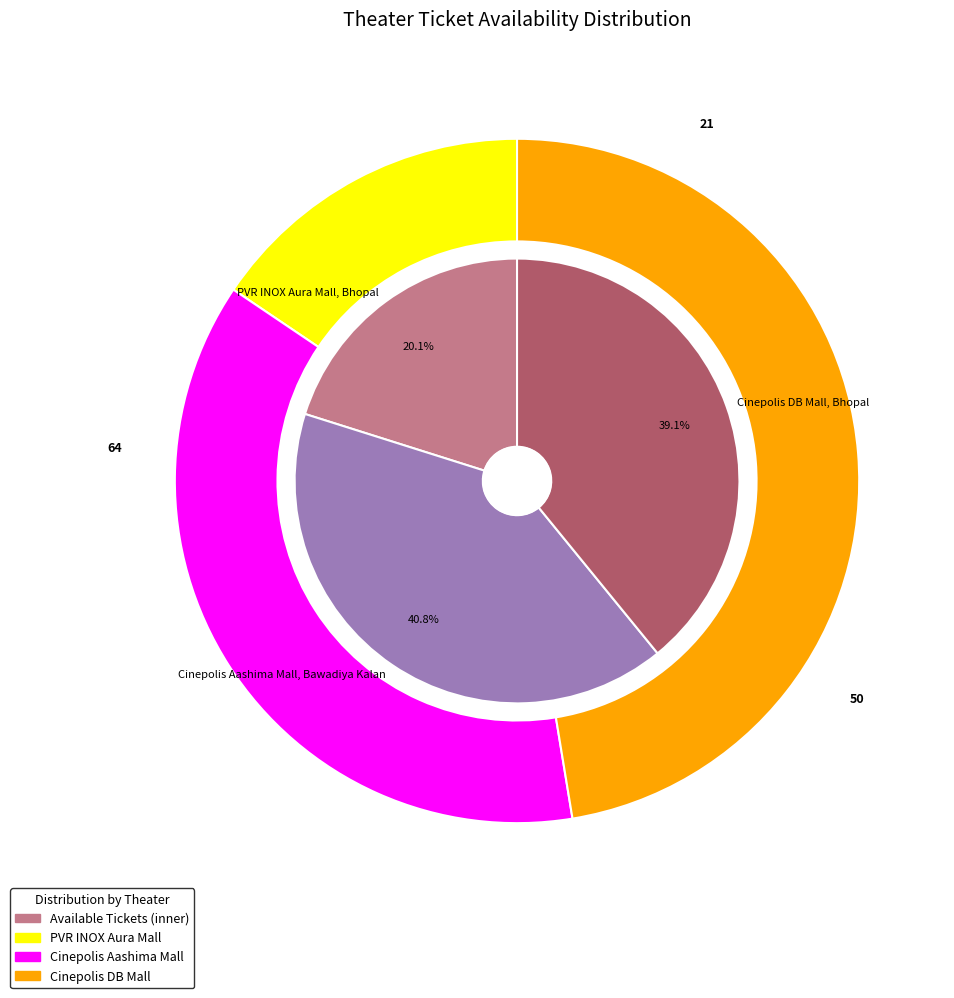

Is there any slice that represents more than half of the pie?

No